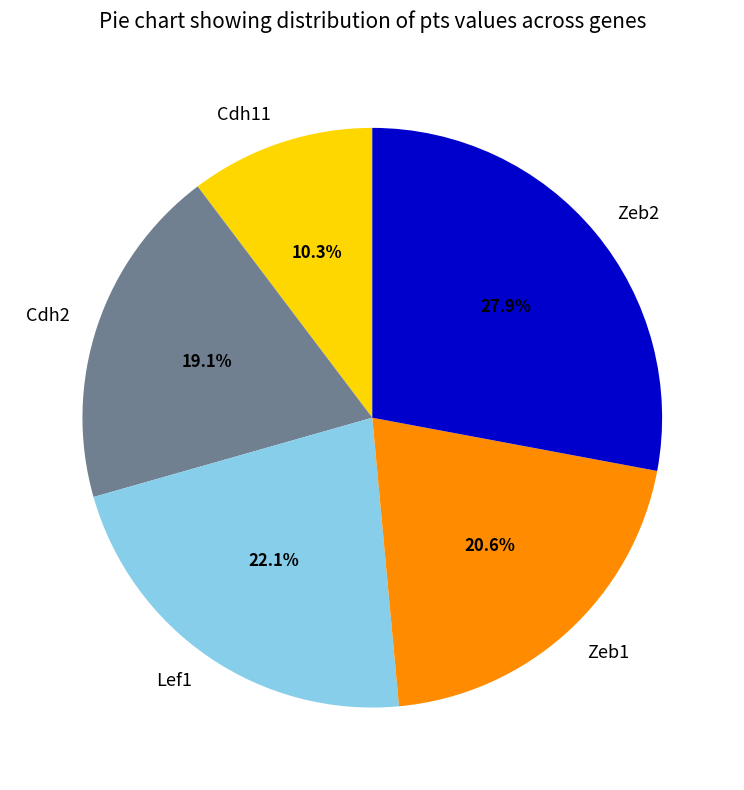

Is there a majority slice in this chart?

No